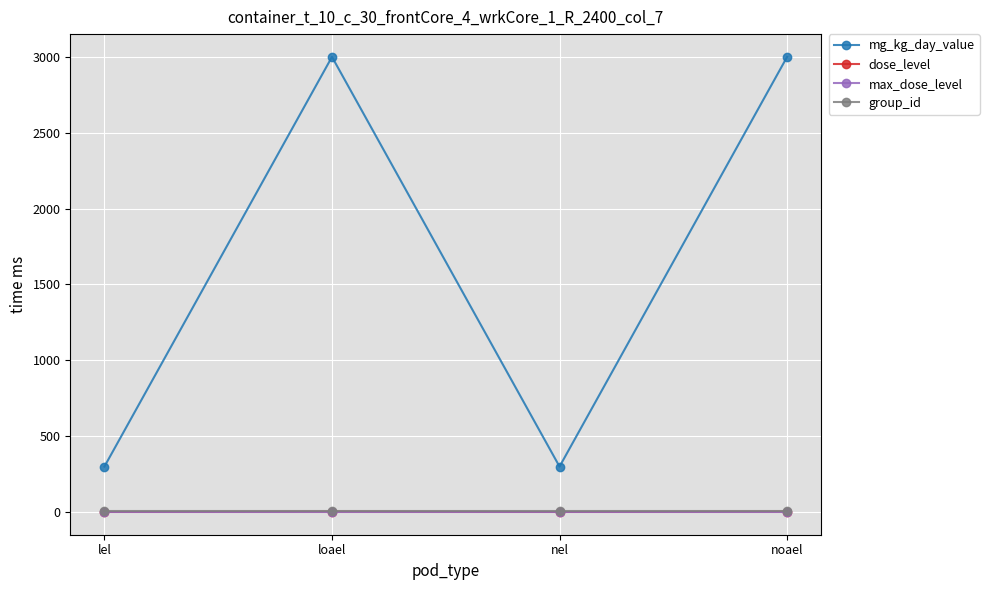

How many lines are shown in the chart?

4